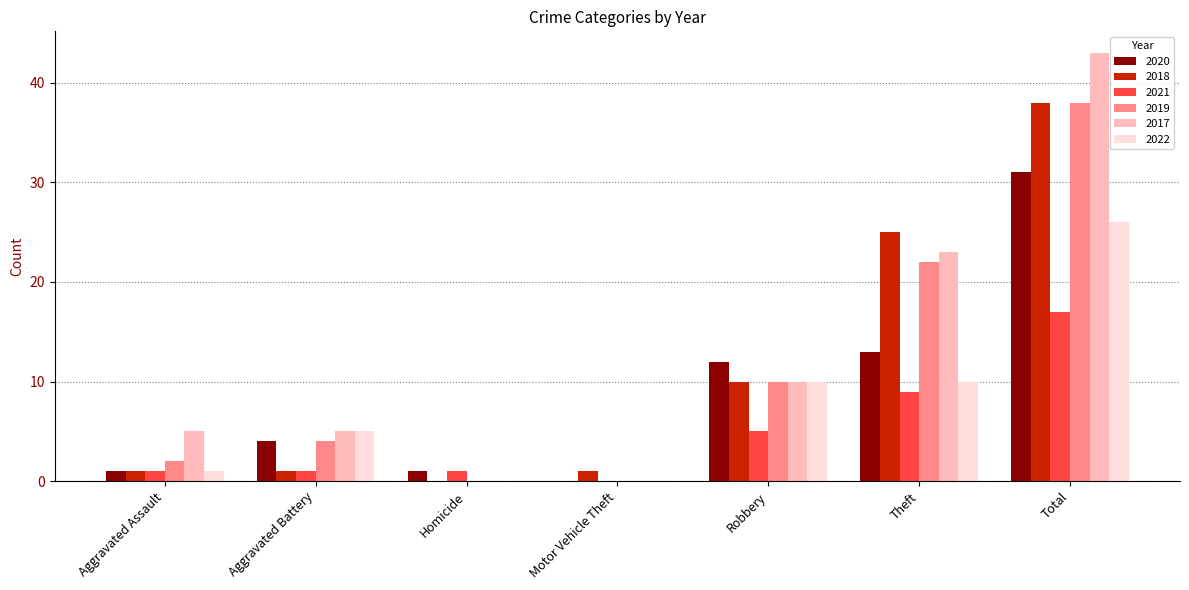

How many groups of bars are there?

7